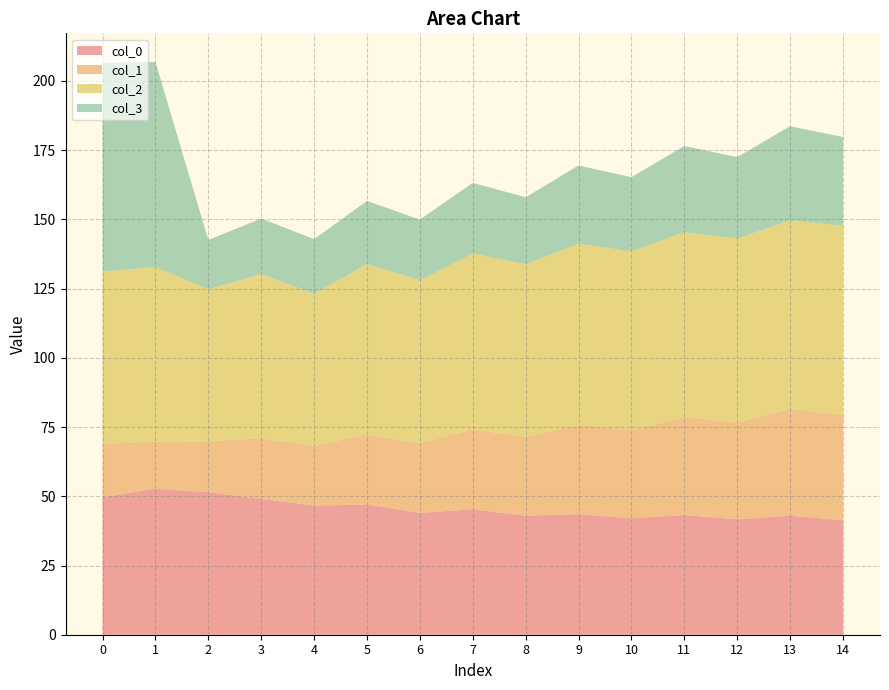

What is the total value across all series at 0?

206.5